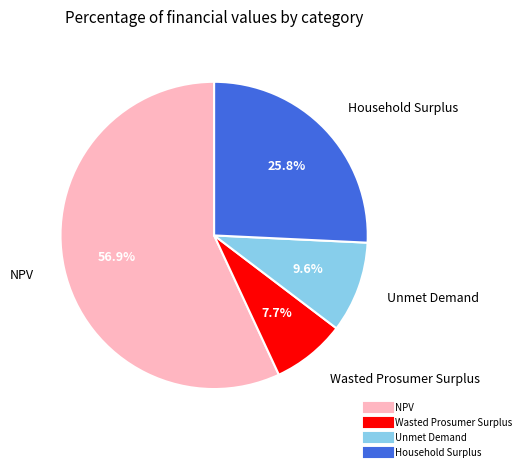

To the nearest percent, what is the difference between the Unmet Demand and Wasted Prosumer Surplus slice percentages?

2%